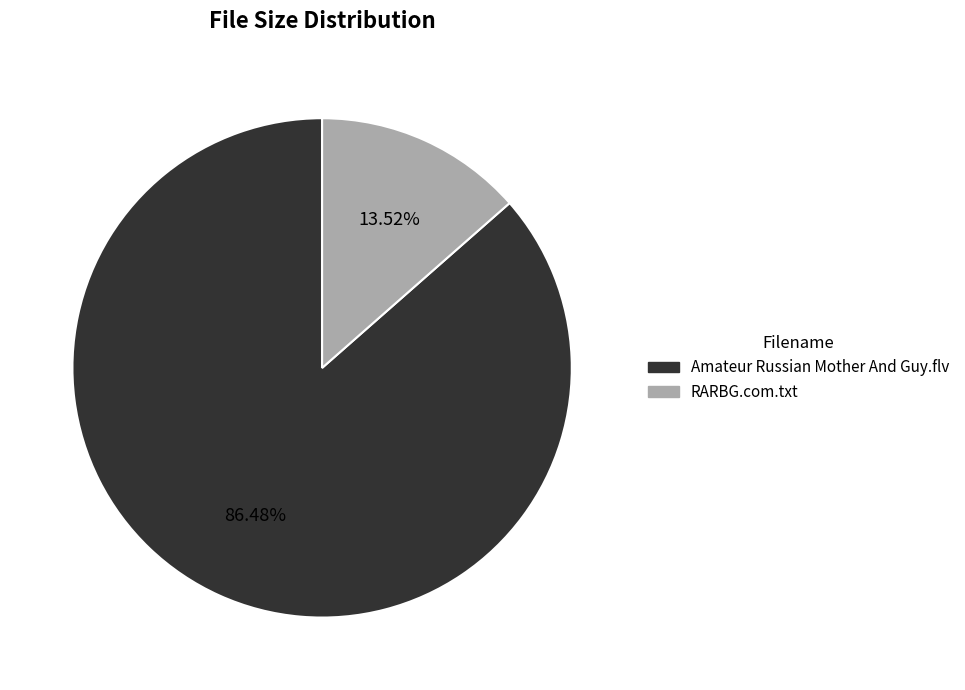

What is the largest slice in the pie chart?

Amateur Russian Mother And Guy.flv